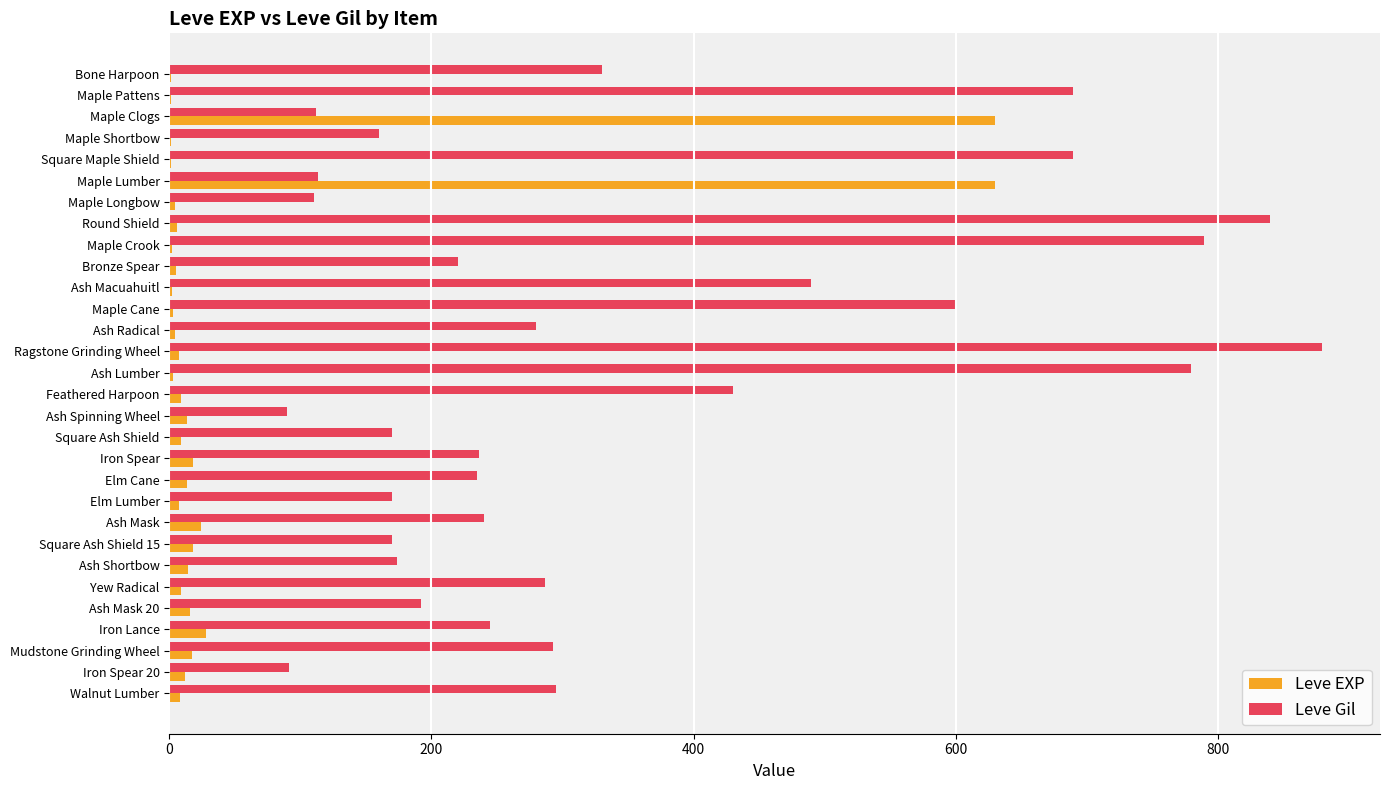

Which category has the highest value in the Leve Gil series?

Ragstone Grinding Wheel